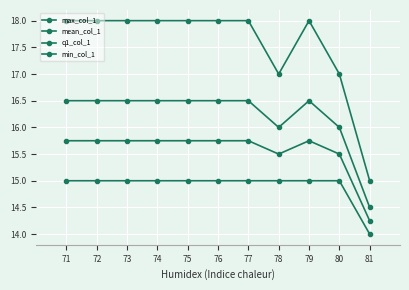

Which series has the widest spread of values?

max_col_1